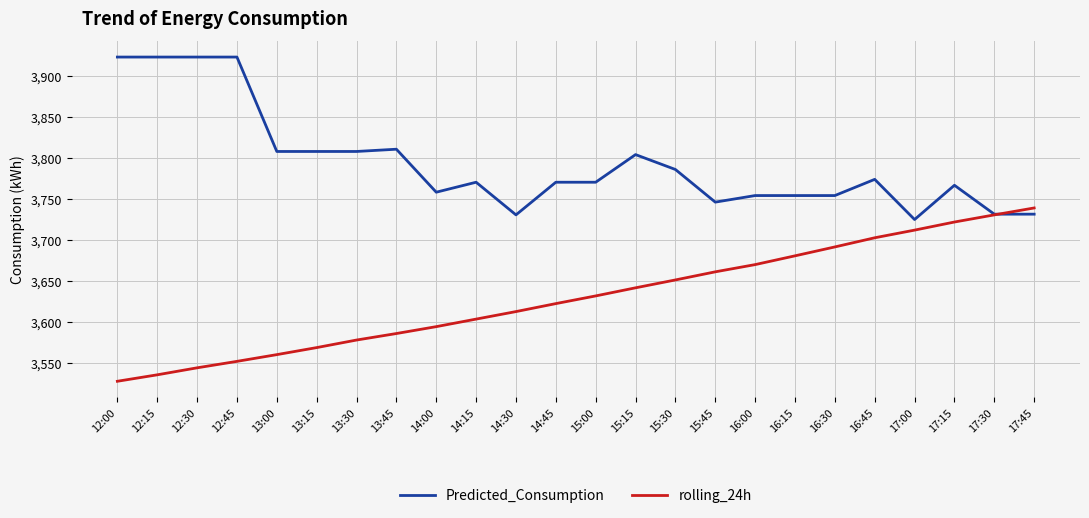

At which label does rolling_24h reach its peak?

17:45